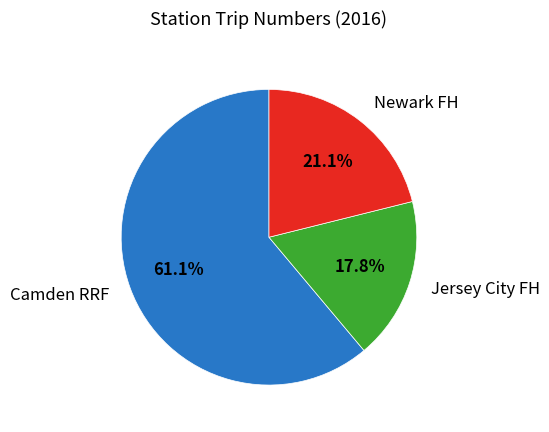

To the nearest percent, what is the difference between the largest and smallest slice percentages?

43%